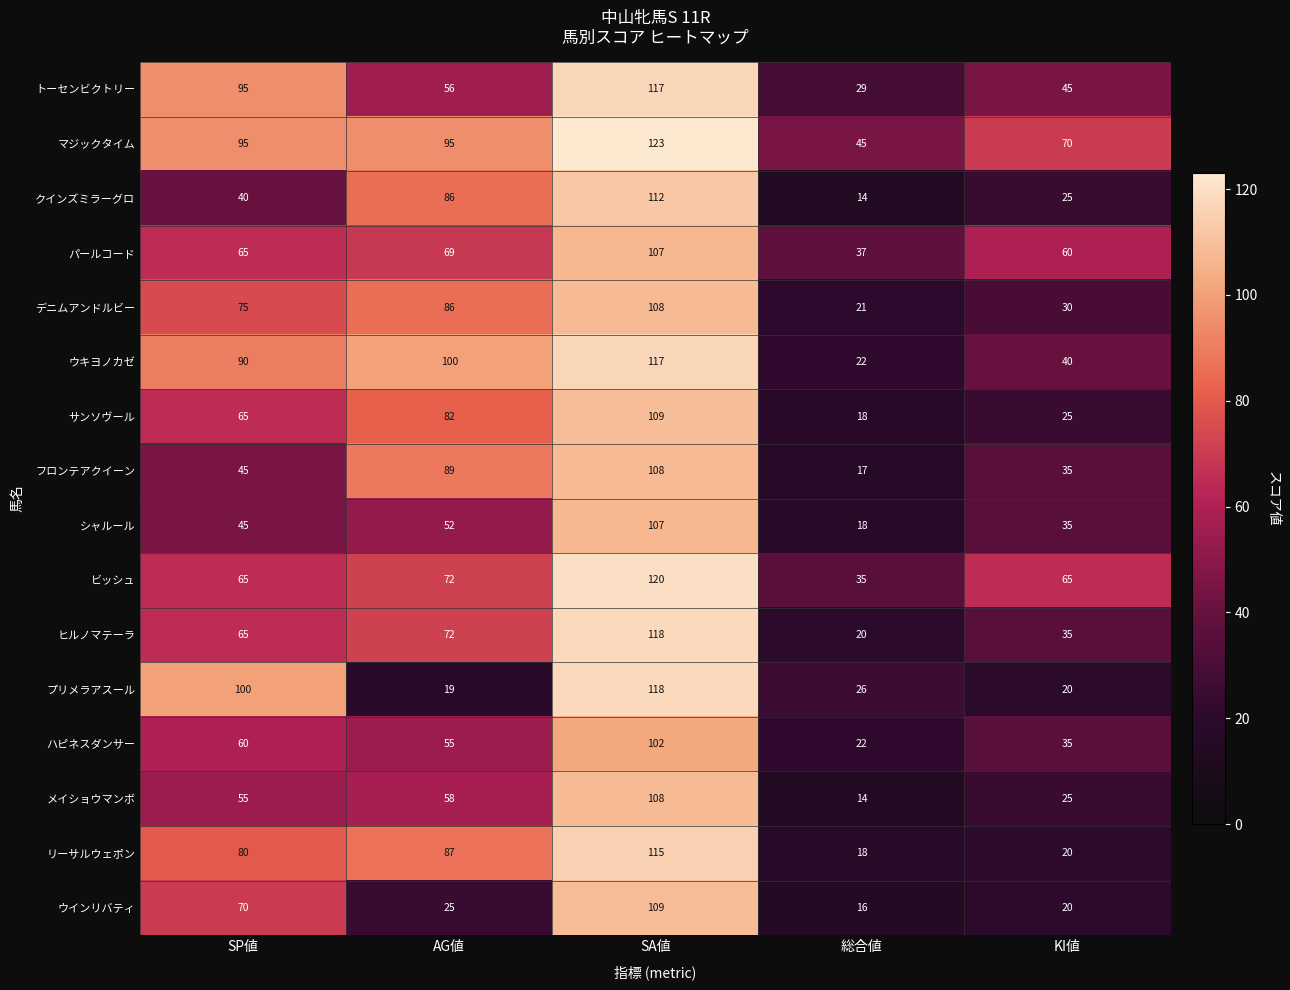

What is the sum of the リーサルウェポン values at SP値 and 総合値?

98